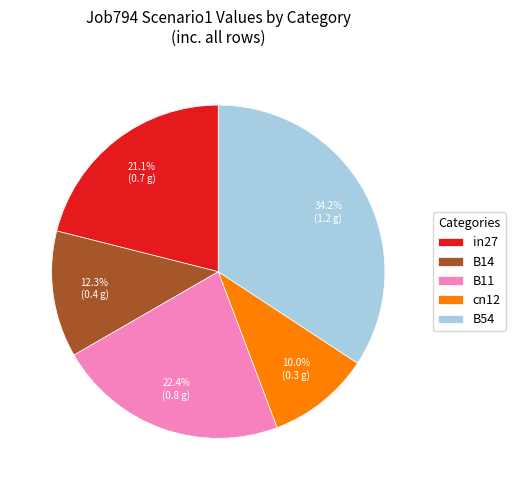

Rank the categories by value from highest to lowest.

B54, B11, in27, B14, cn12